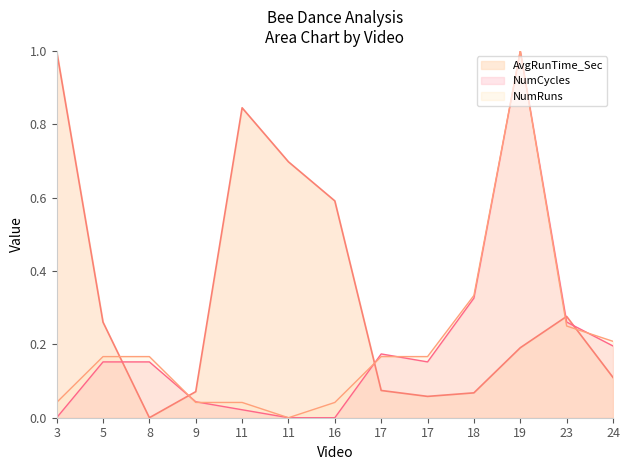

Which series ends up on top after the final intersection of NumRuns and AvgRunTime_Sec?

NumRuns